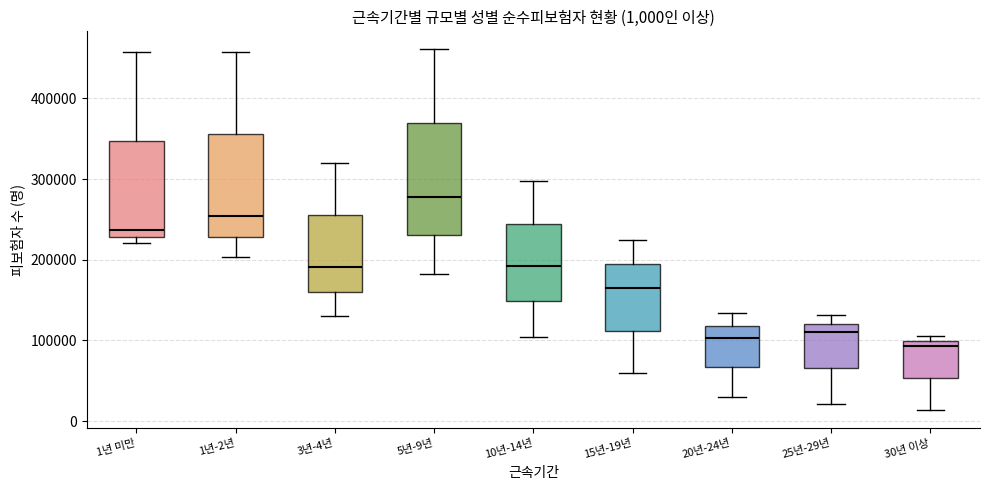

Which box's median line is the lowest?

30년 이상